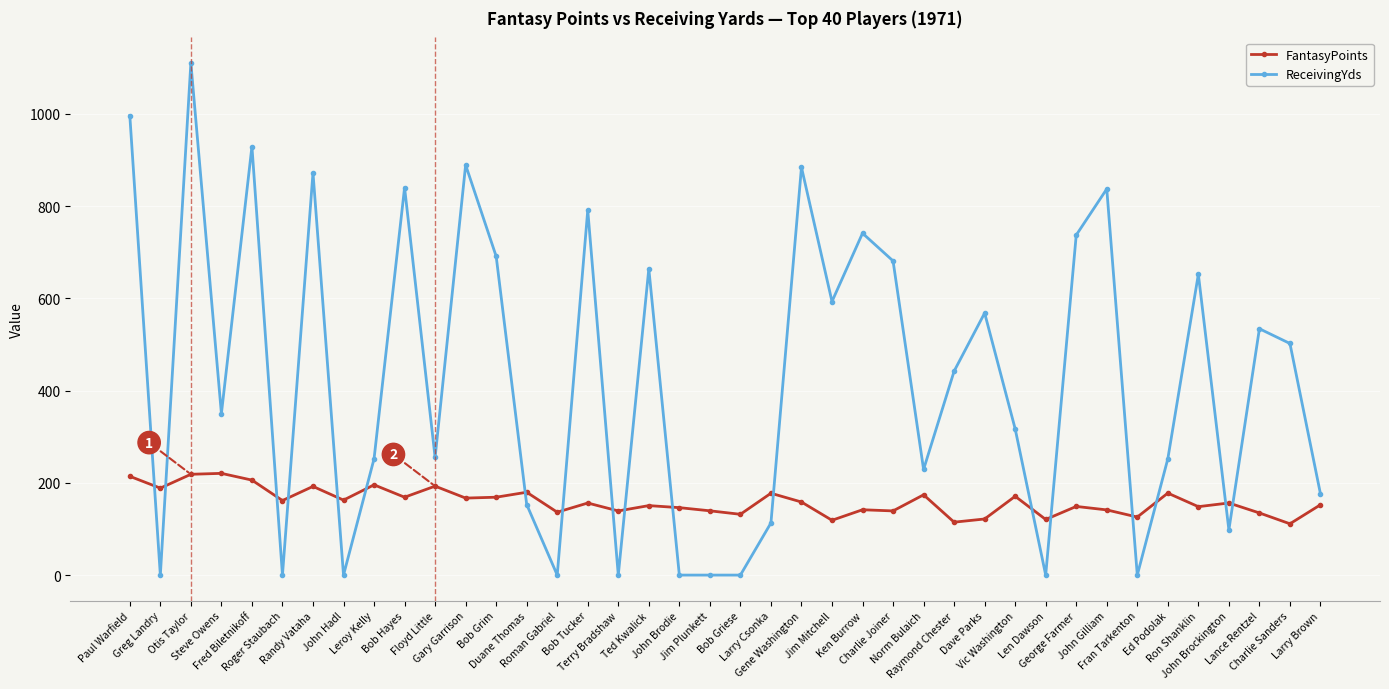

Rank the series by their average value, from highest to lowest.

ReceivingYds, FantasyPoints